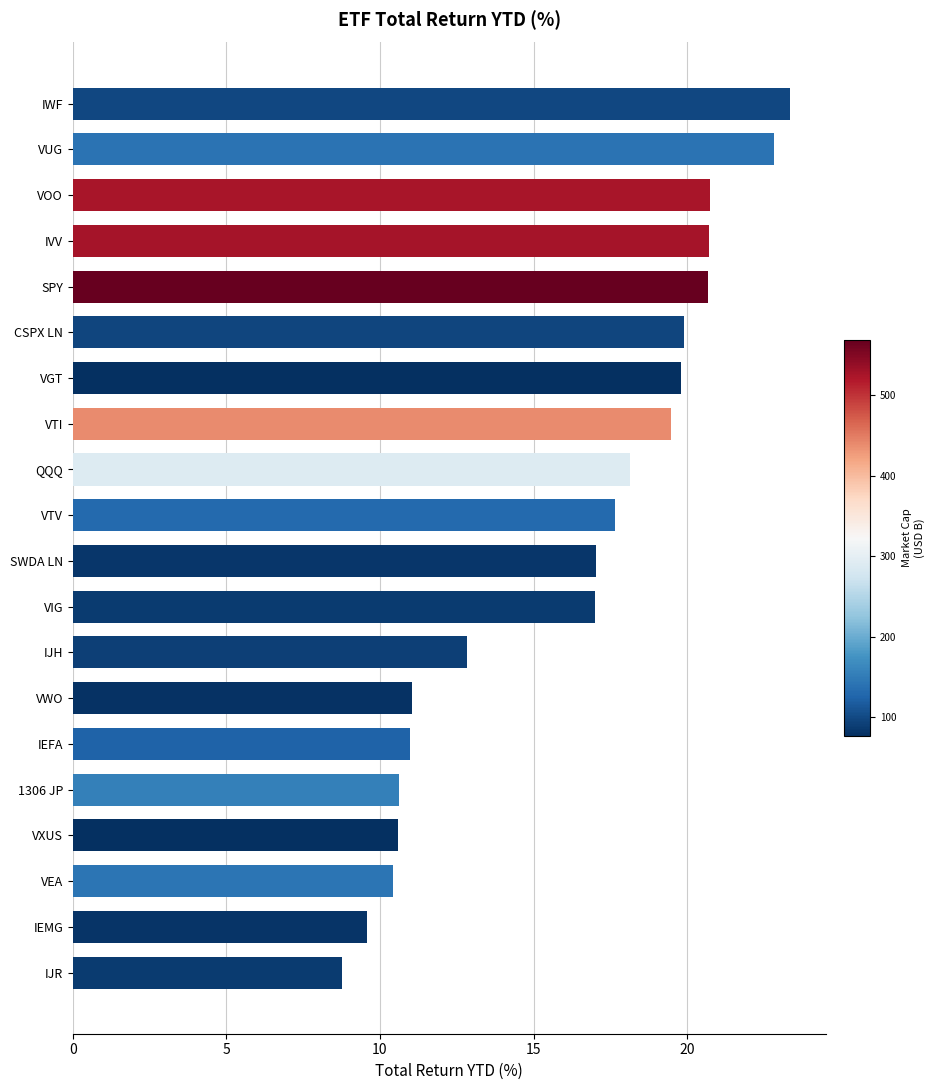

The chart shows a value of 19.9 at CSPX LN. True or false?

True